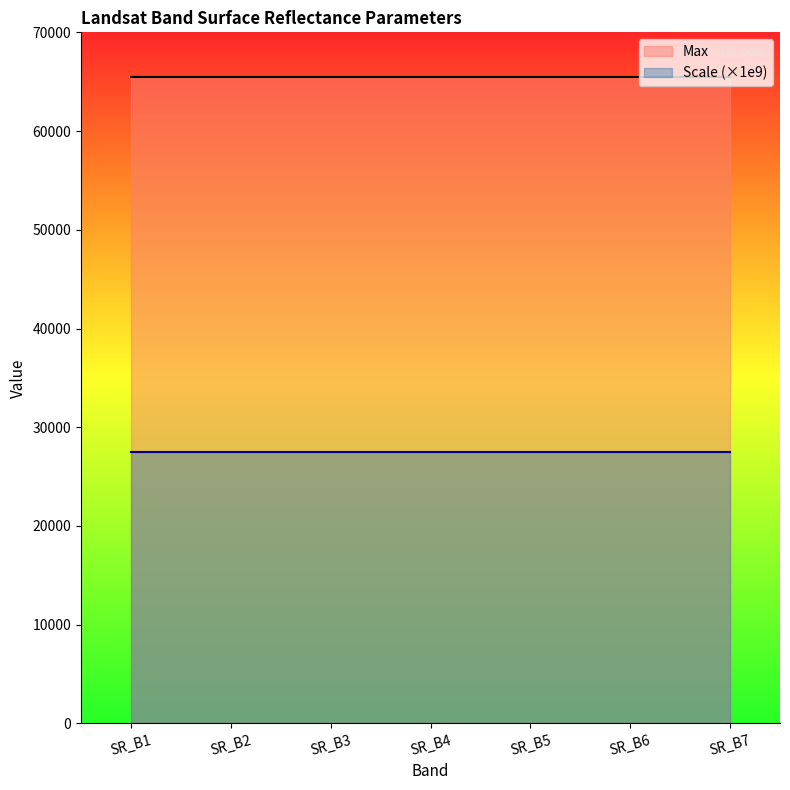

At SR_B4, list the series in order from largest to smallest.

Max, Scale (×1e9)